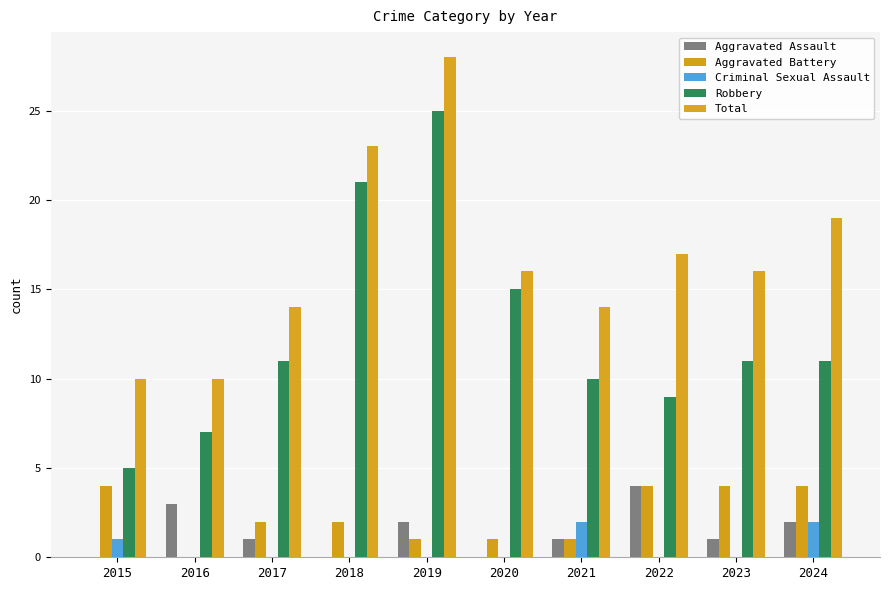

How many data points does each series have?

10